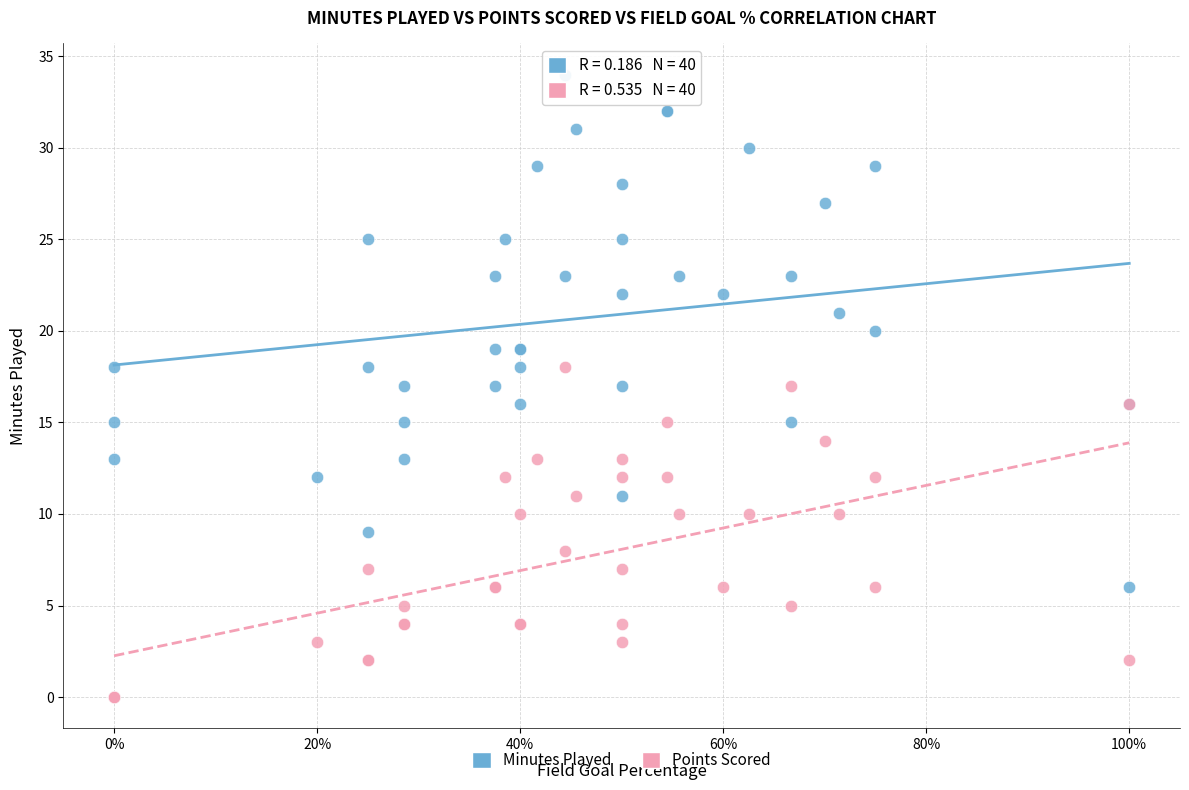

Which series contains the highest Y value?

Minutes Played